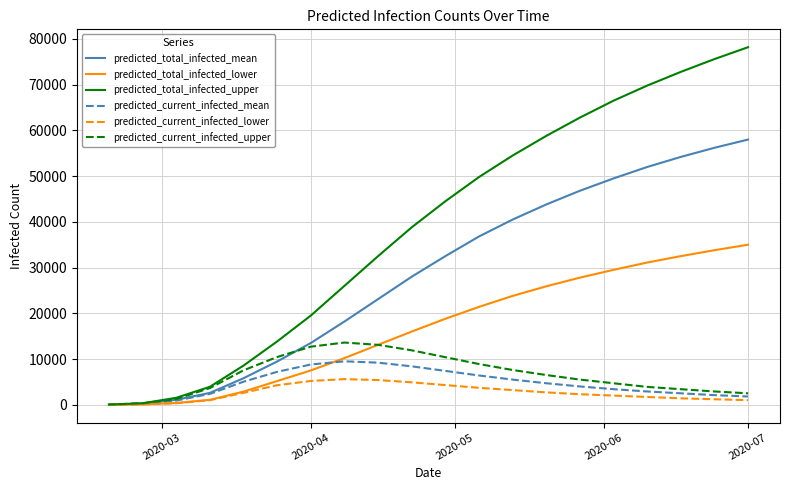

Which series has the widest spread of values?

predicted_total_infected_upper